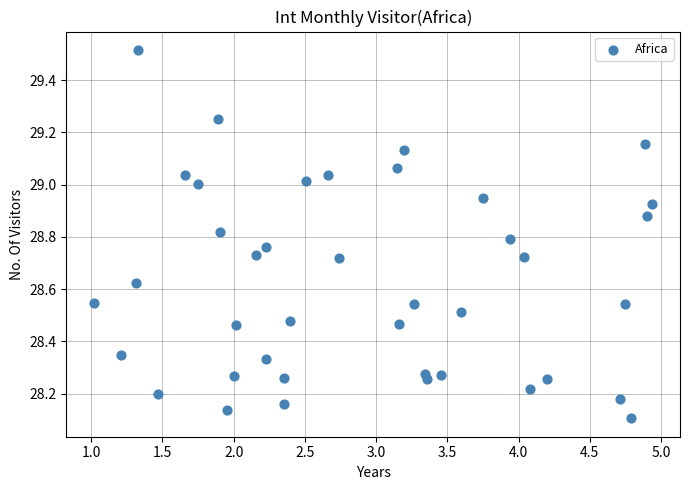

What is the range of X values (max minus min)?

3.9